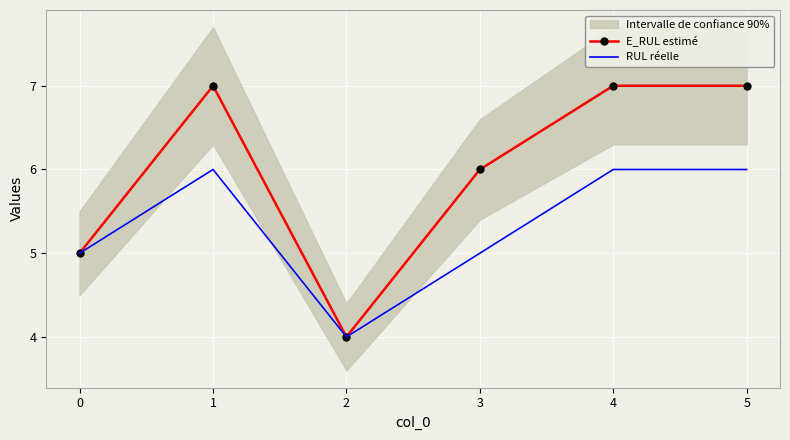

What is the value of the E_RUL estimé point at the 1st from the left?

5